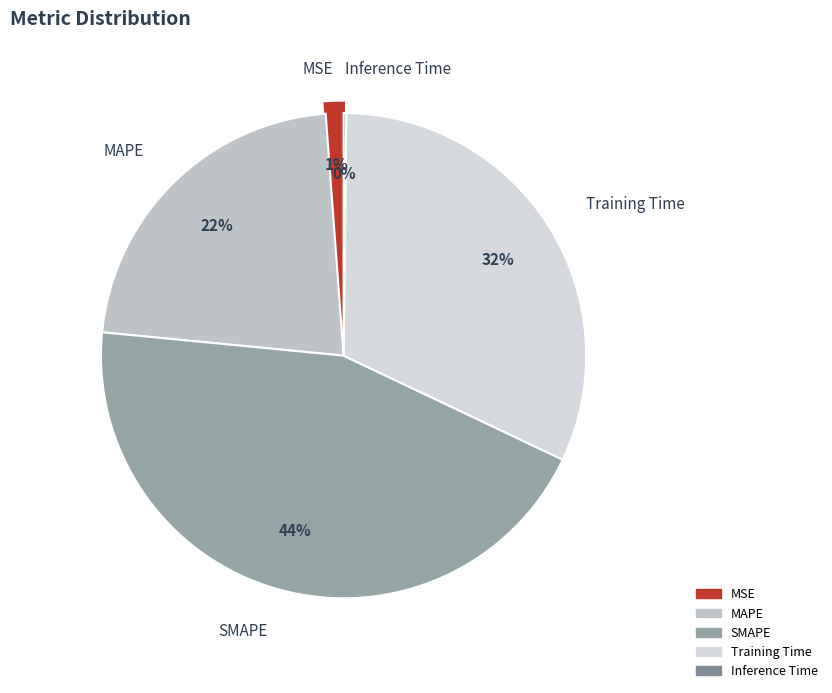

To the nearest percent, what portion does MAPE represent?

22%